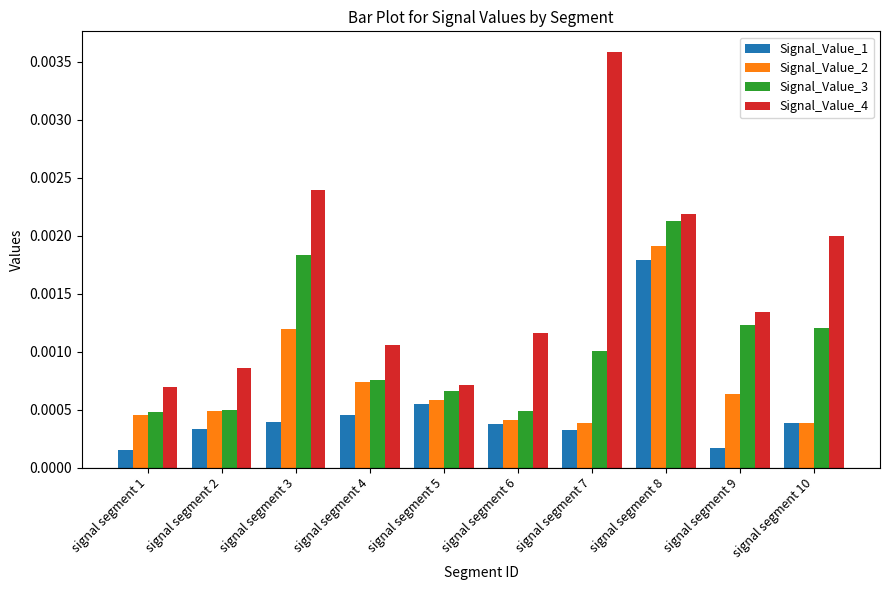

At which category does the chart reach its peak across all series?

signal segment 7